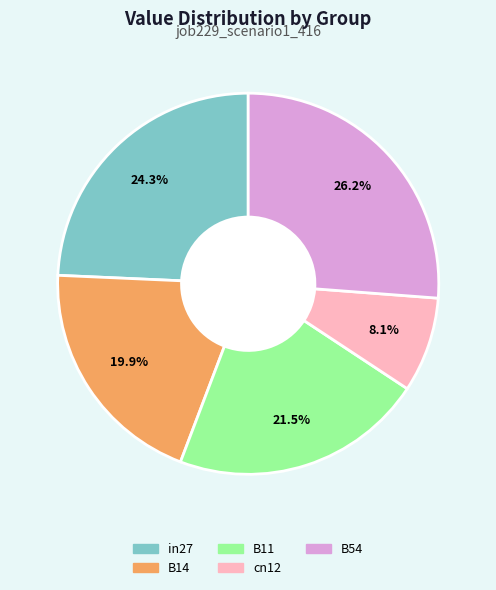

Is it true that cn12 is 16% of the pie?

False